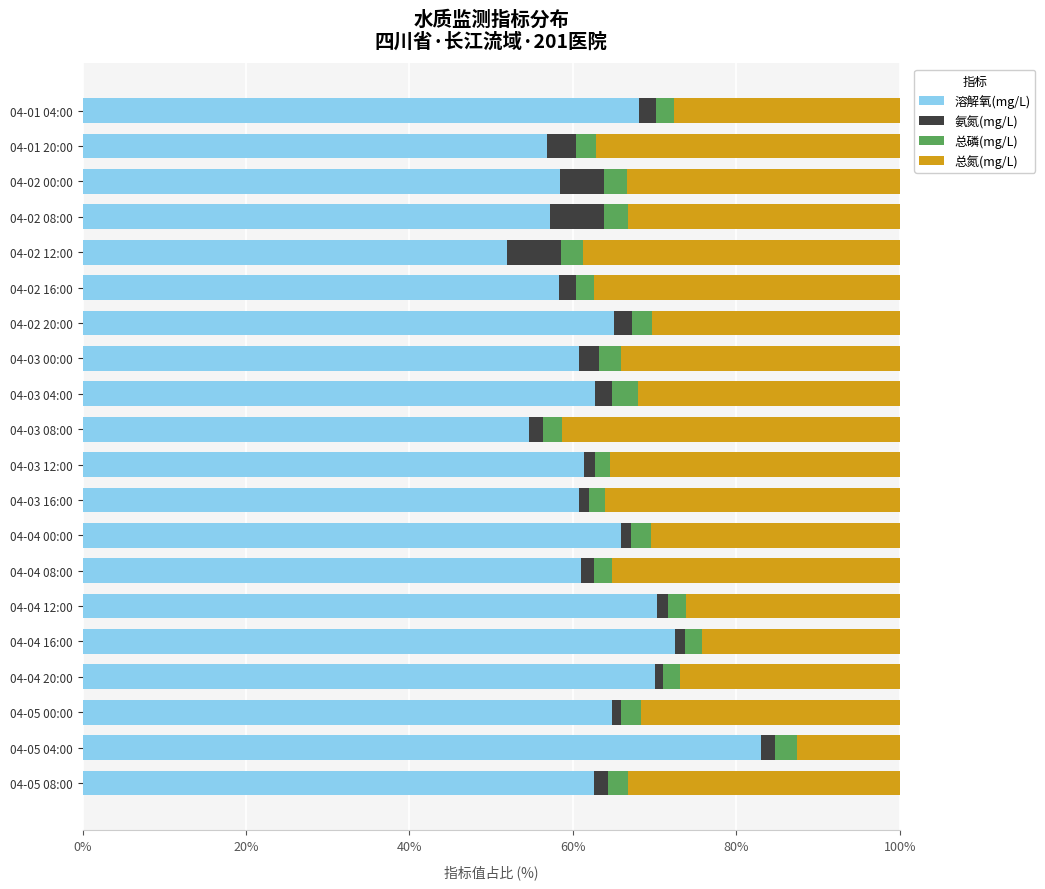

At which label does 溶解氧(mg/L) reach its minimum?

04-02 12:00